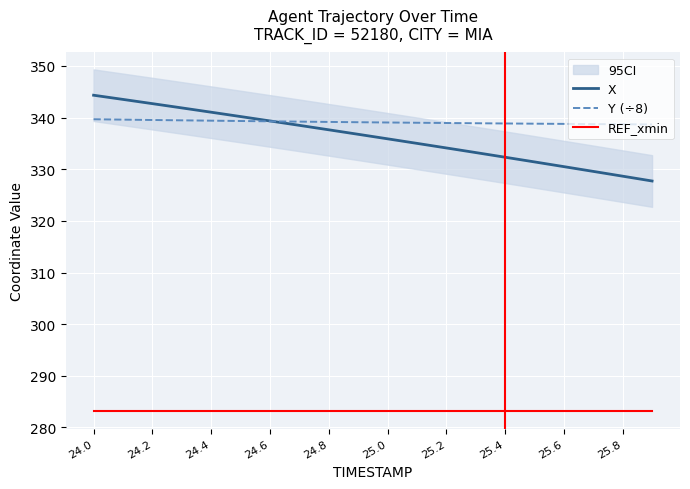

True or false: REF_xmin and Y (÷8) cross at least once.

False